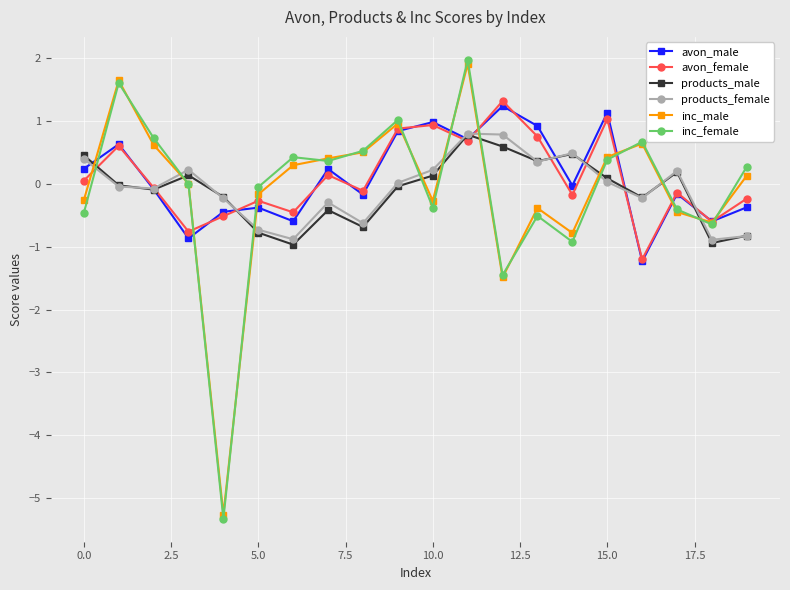

What is the sum of all products_male values?

-1.9